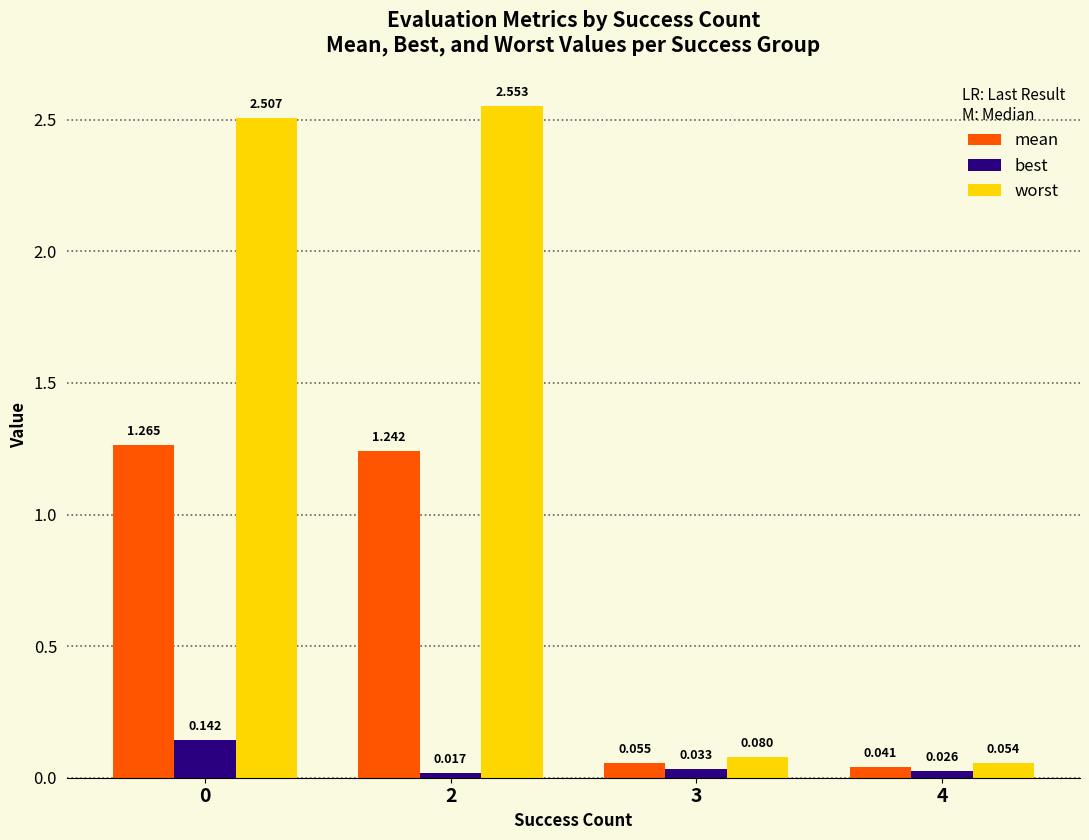

Is the value of mean at 2 greater than the value of best at 3?

Yes